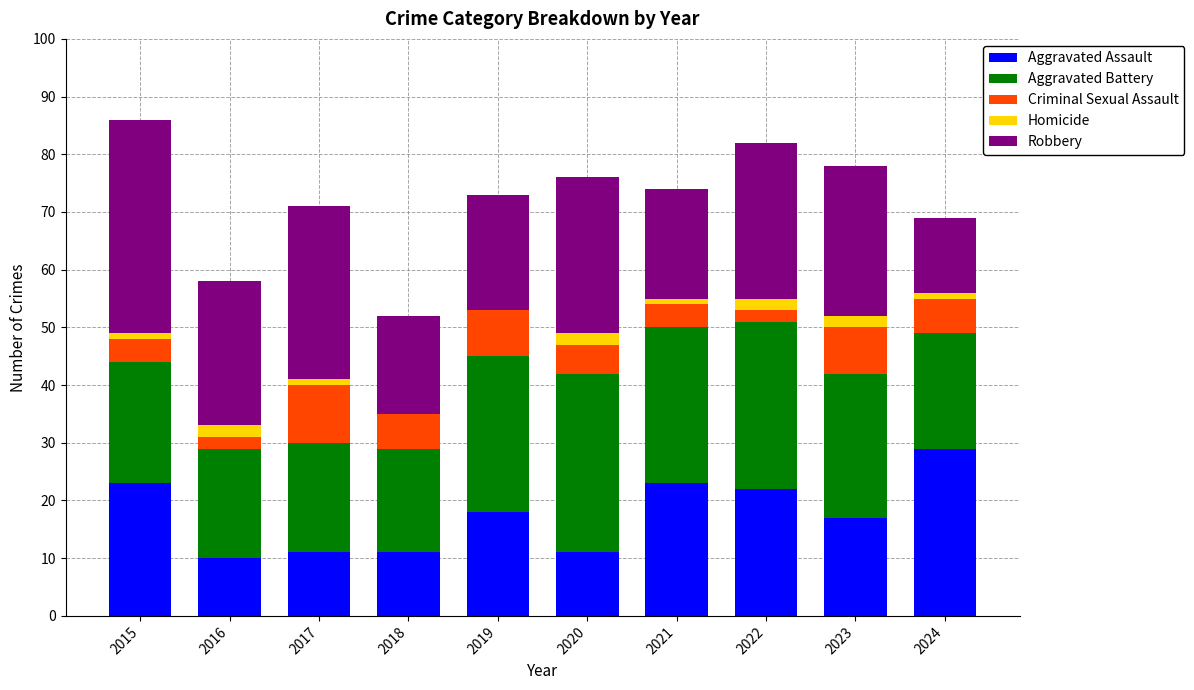

At which label does Aggravated Assault reach its peak?

2024